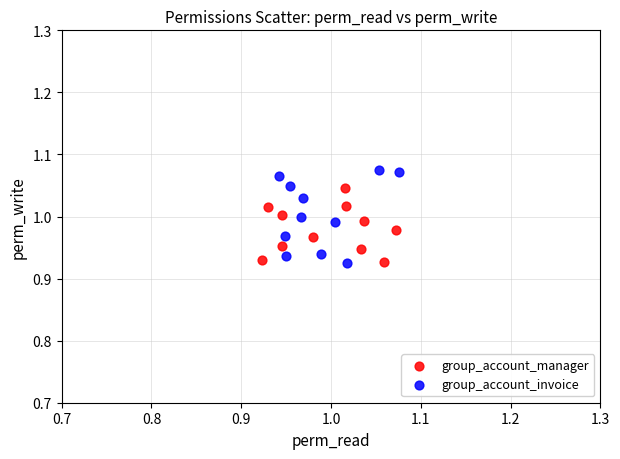

Which series contains the highest Y value?

group_account_invoice